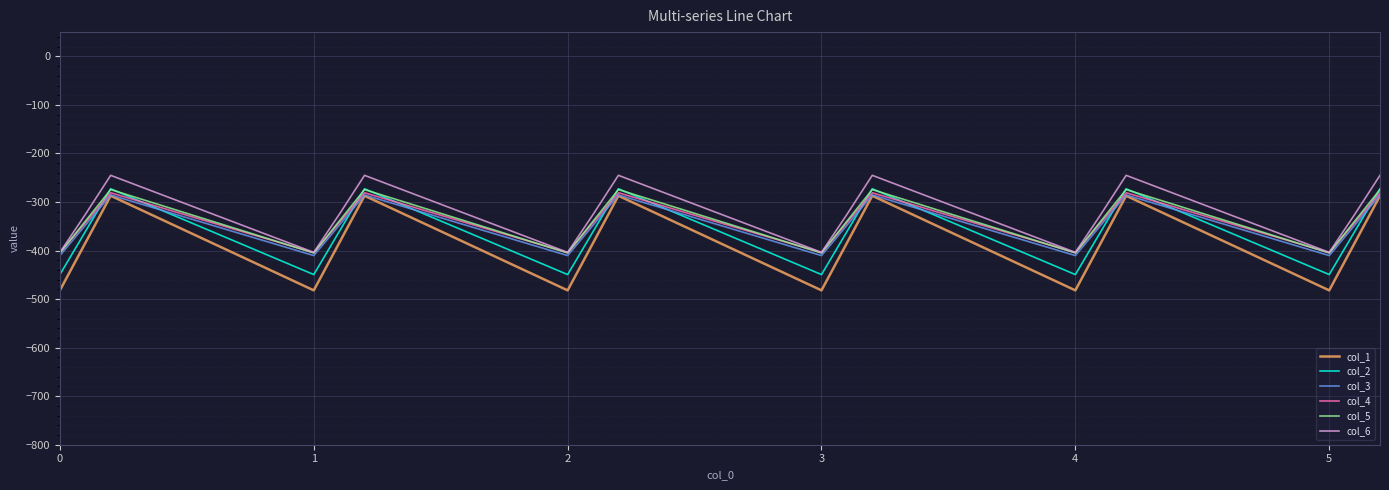

In col_4, how many points are higher than both neighbors (excluding endpoints)?

5